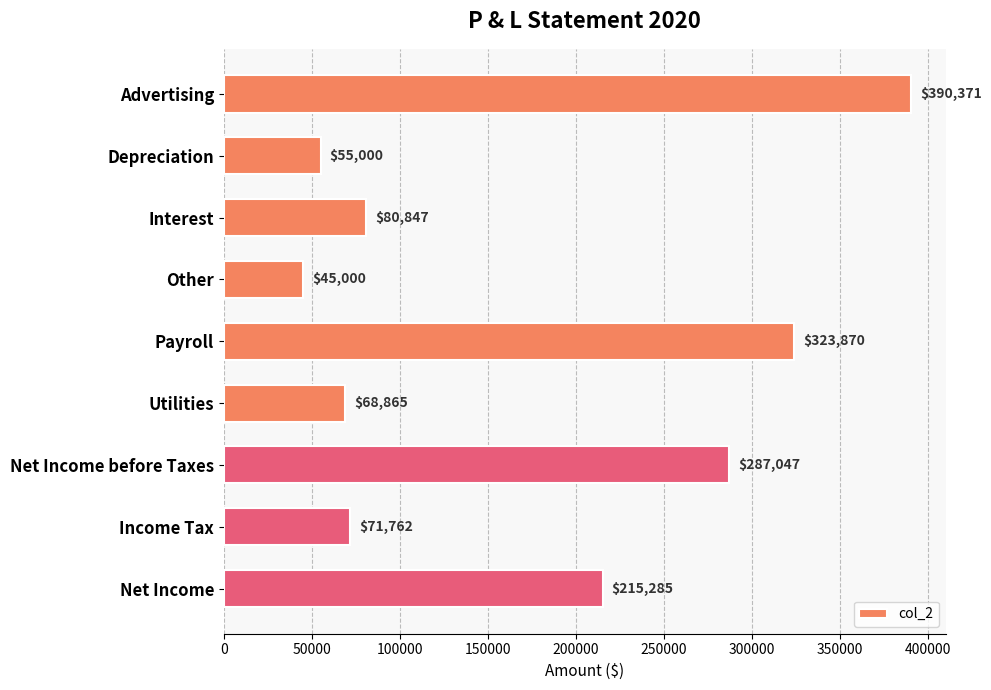

Where is the data nearest to the value 217685?

Net Income